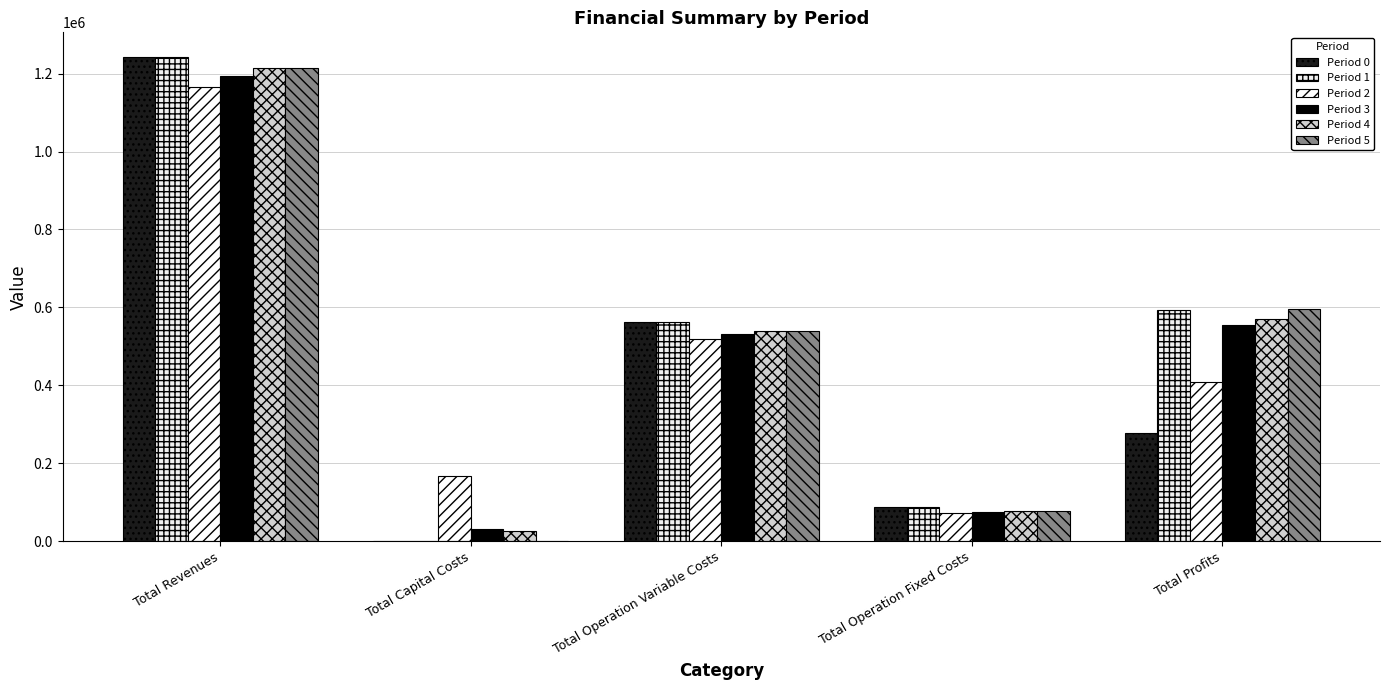

Rank the series at Total Profits from lowest to highest value.

Period 0, Period 2, Period 3, Period 4, Period 1, Period 5